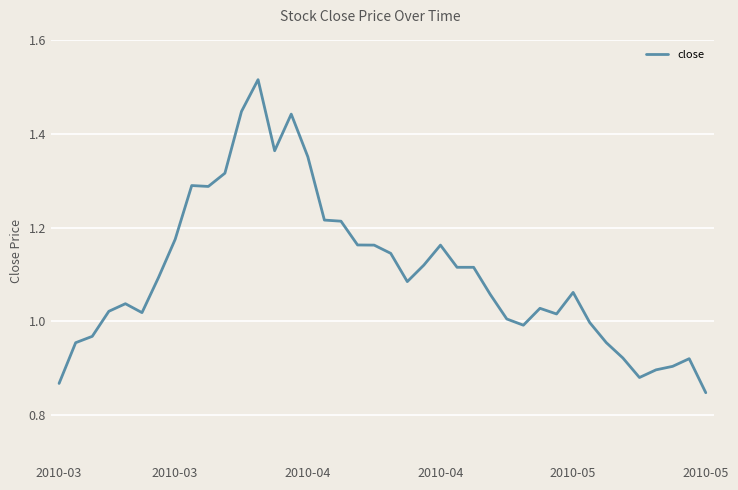

Is this an area chart (filled region under the line)?

No